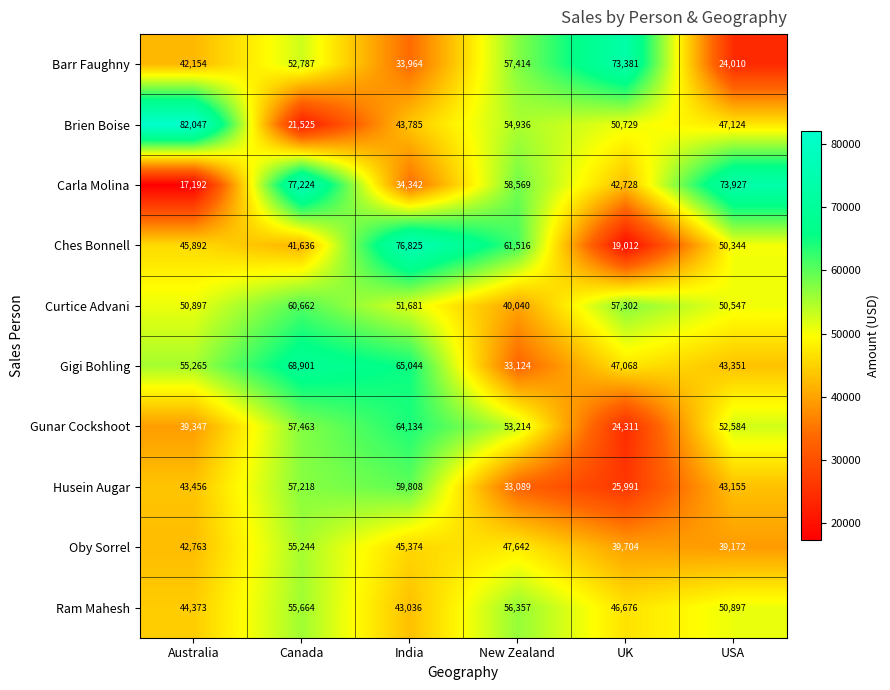

What is the approximate value of Gunar Cockshoot at UK, to the nearest 100?

24300